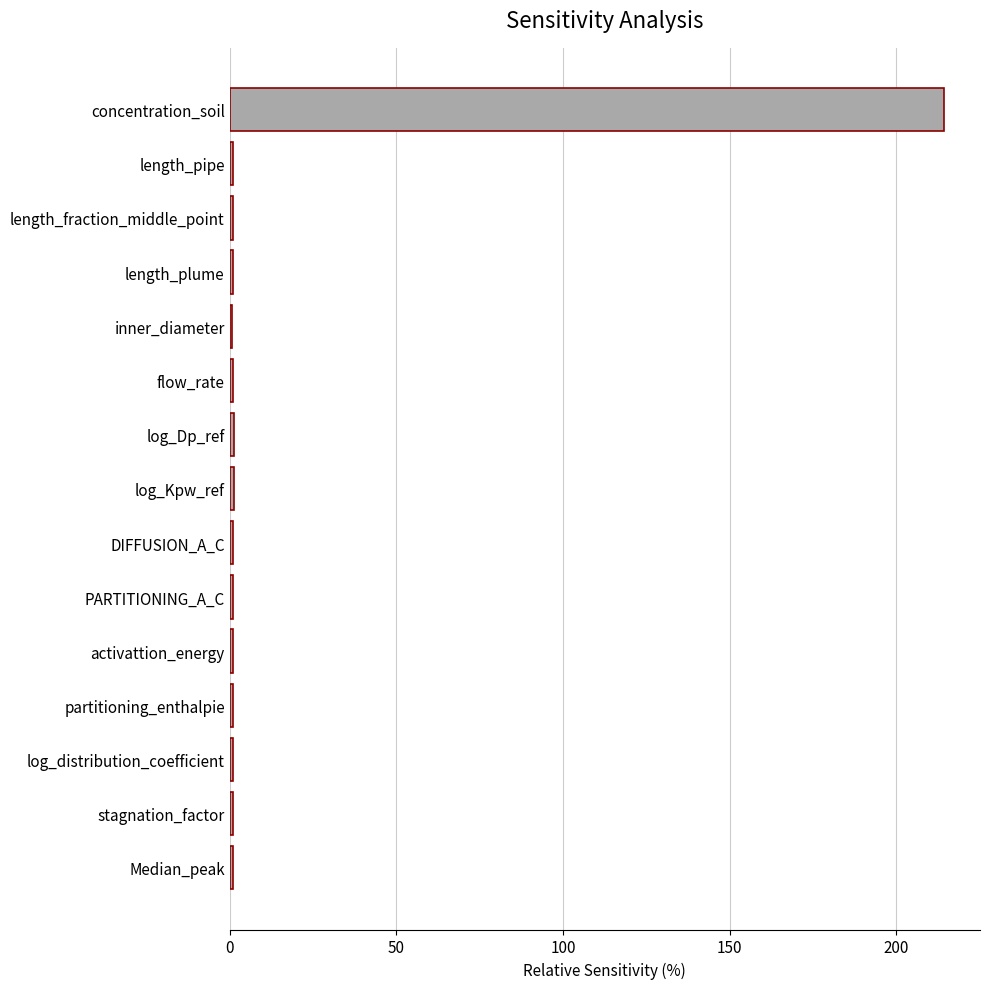

How many bars are there in total?

15